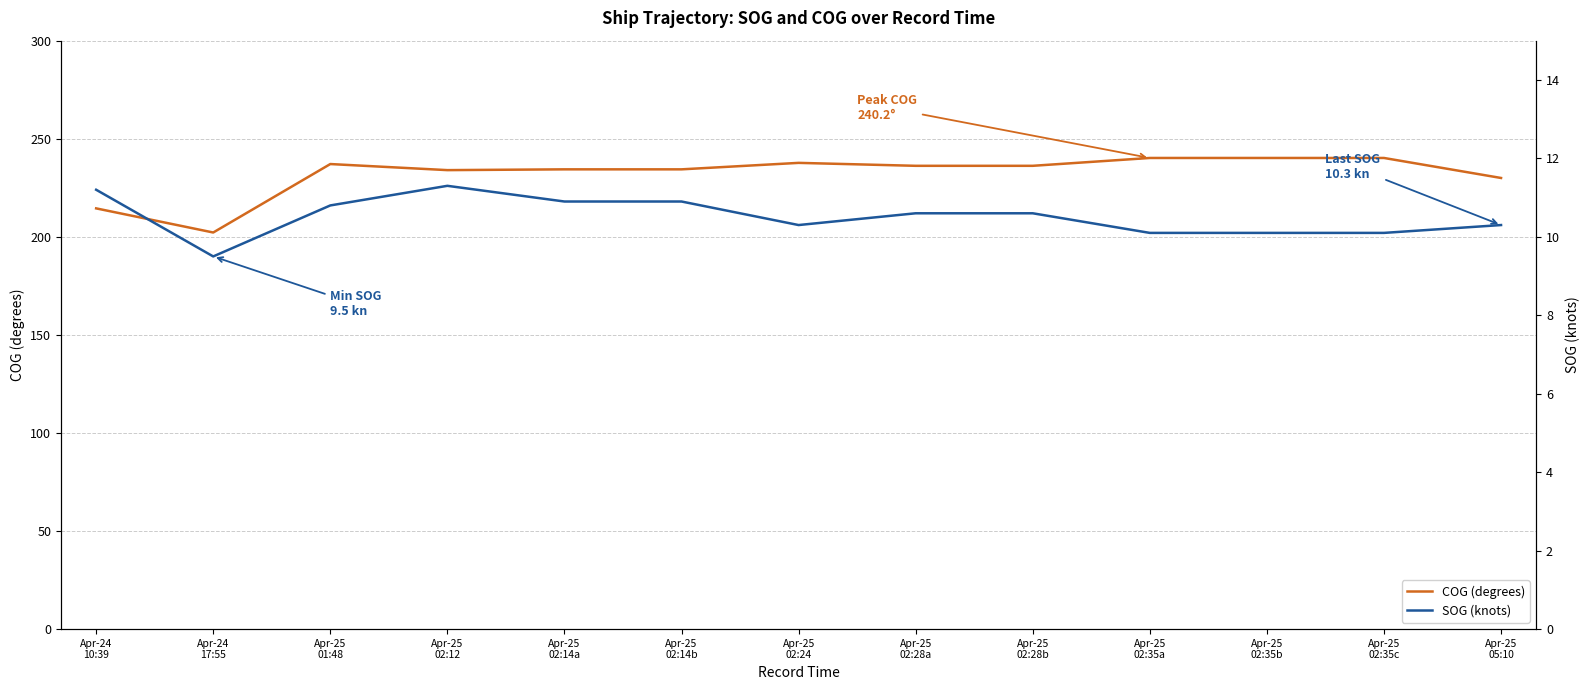

True or false: COG and SOG cross at least once.

False